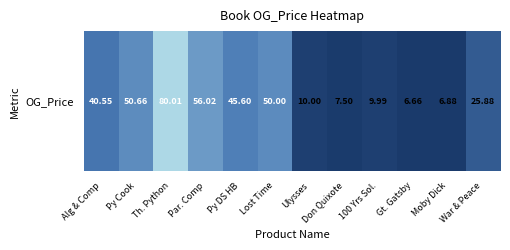

Where is the data nearest to the value 43?

Alg & Comp